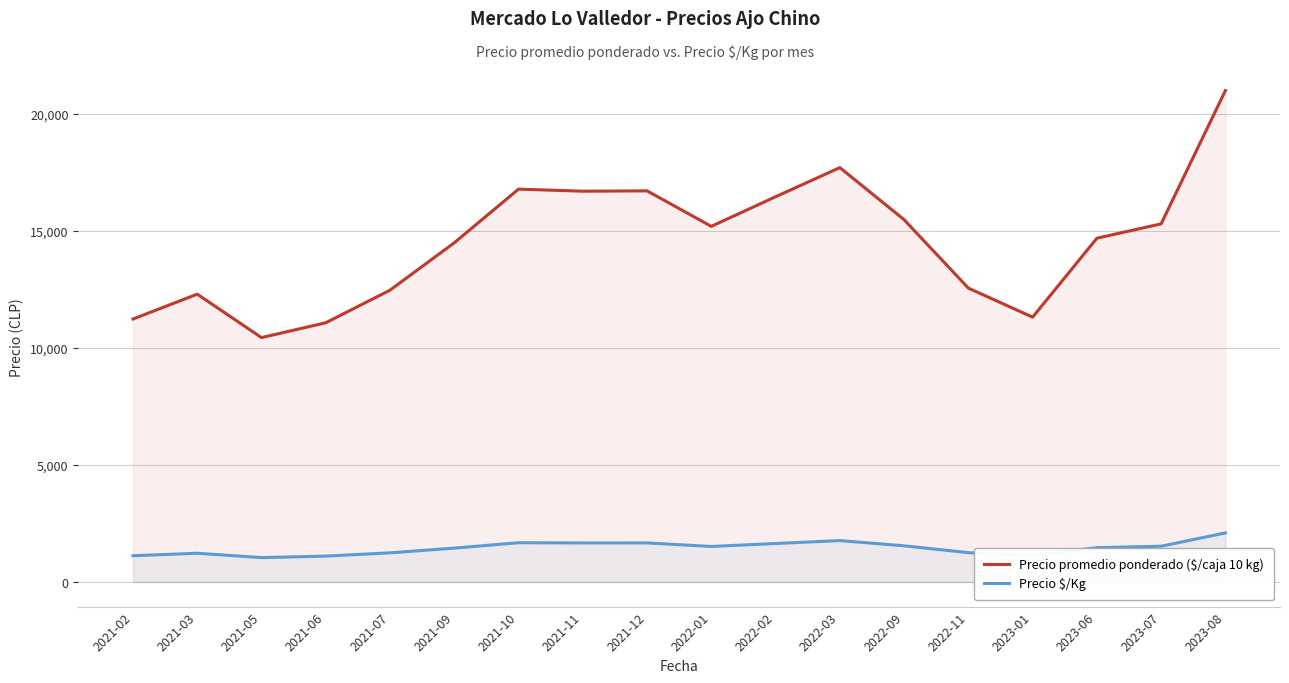

Which category has the lowest value across all series?

2021-05